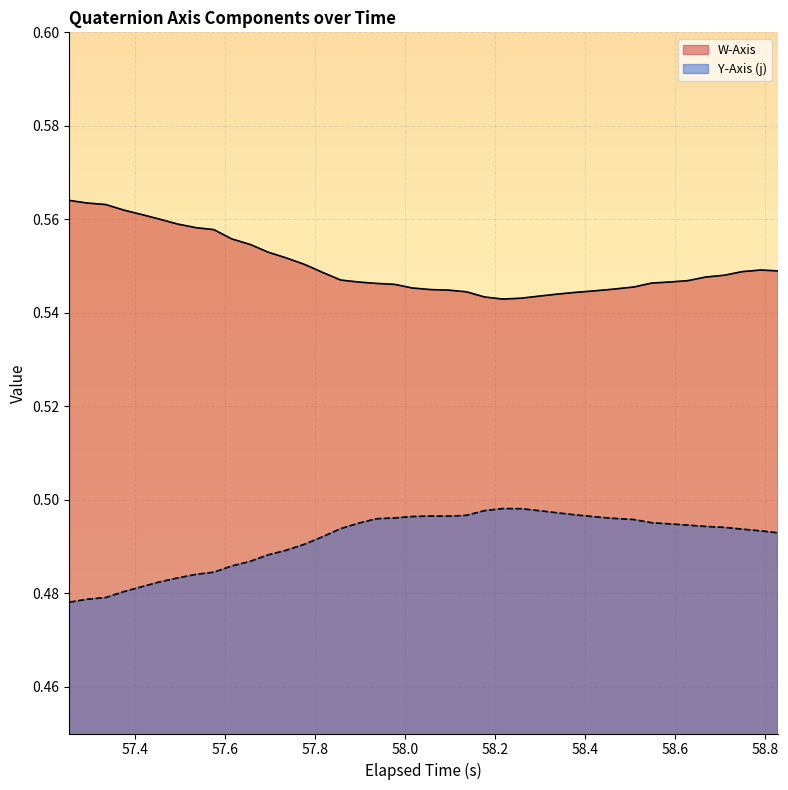

How many lines are shown in the chart?

2